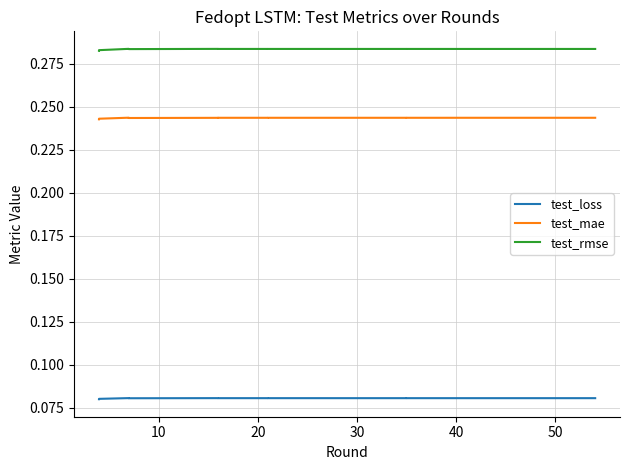

At how many categories does at least one series exceed 0?

20